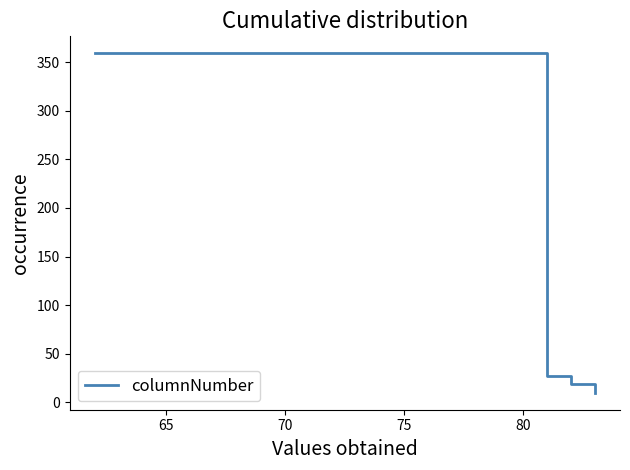

What is the greatest value displayed?

359